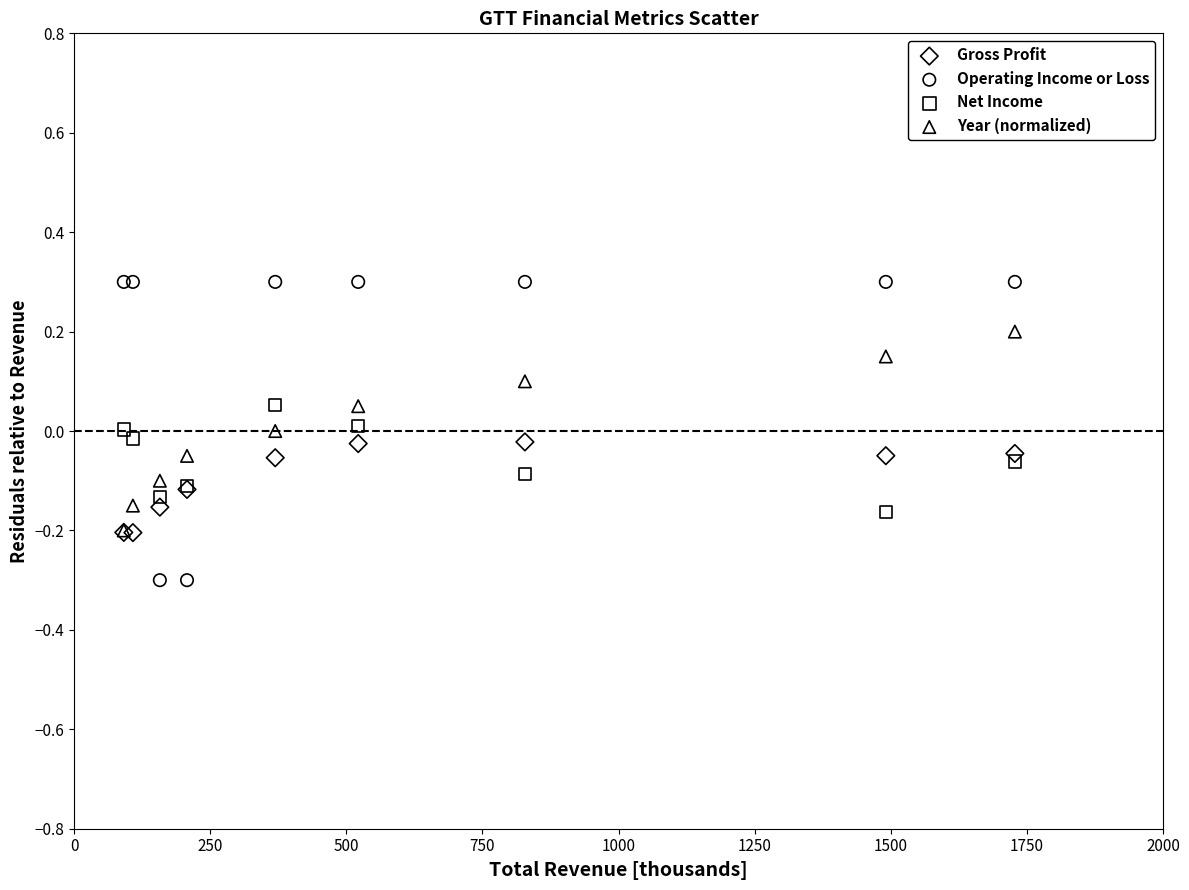

What are all the series names shown in the legend?

Gross Profit, Operating Income or Loss, Net Income, Year (normalized)